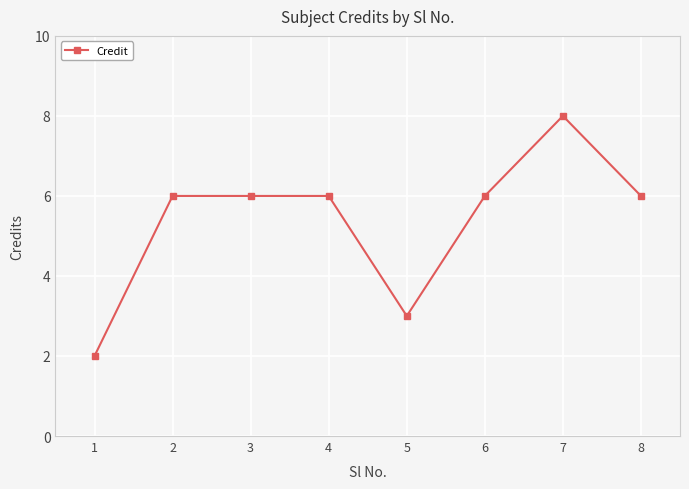

How many data points does each series have?

8